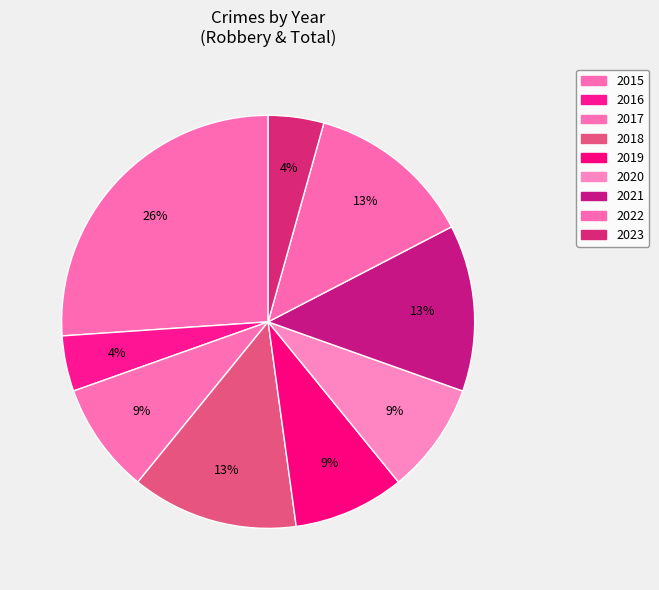

Rank the categories by value from lowest to highest.

2016, 2023, 2017, 2019, 2020, 2018, 2021, 2022, 2015